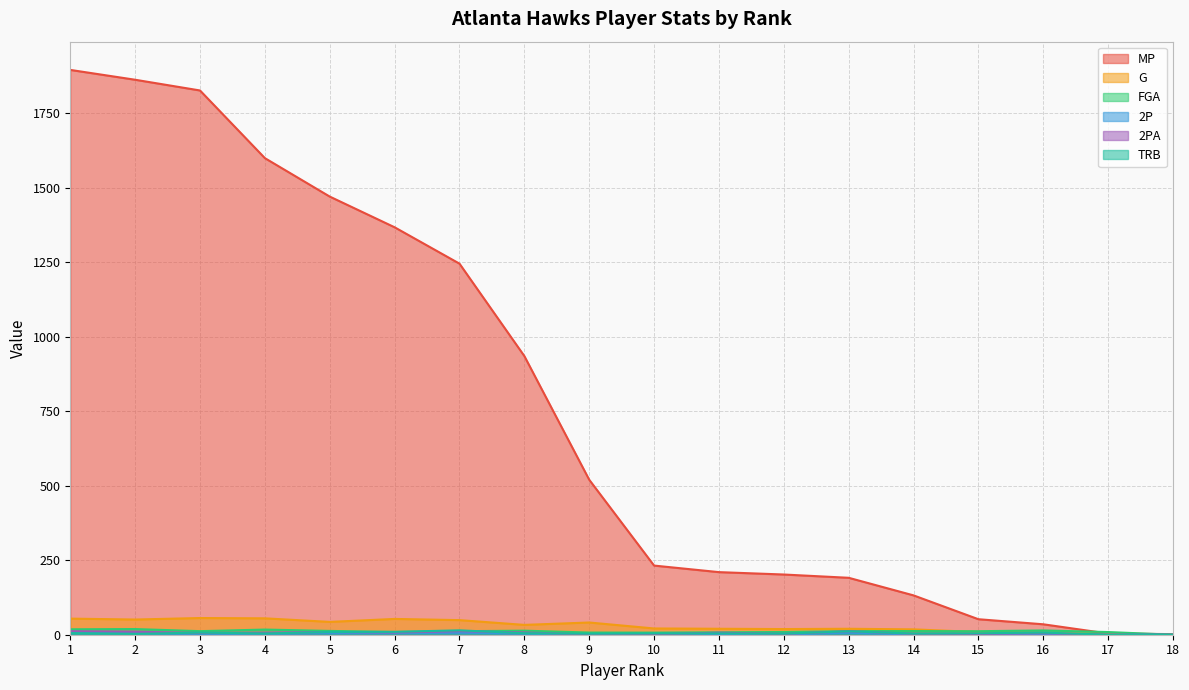

What is the sum of all FGA values?

205.1